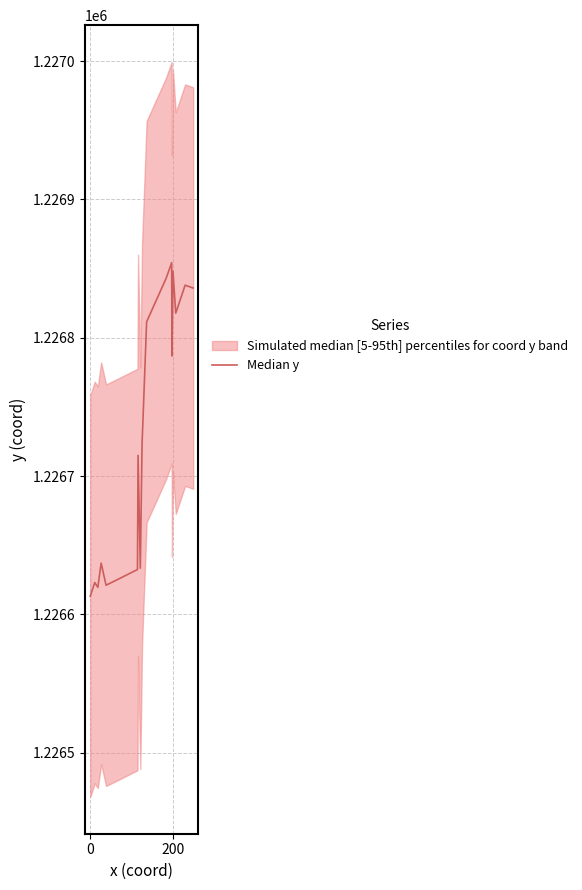

What is the approximate value at 0?

1226623.0